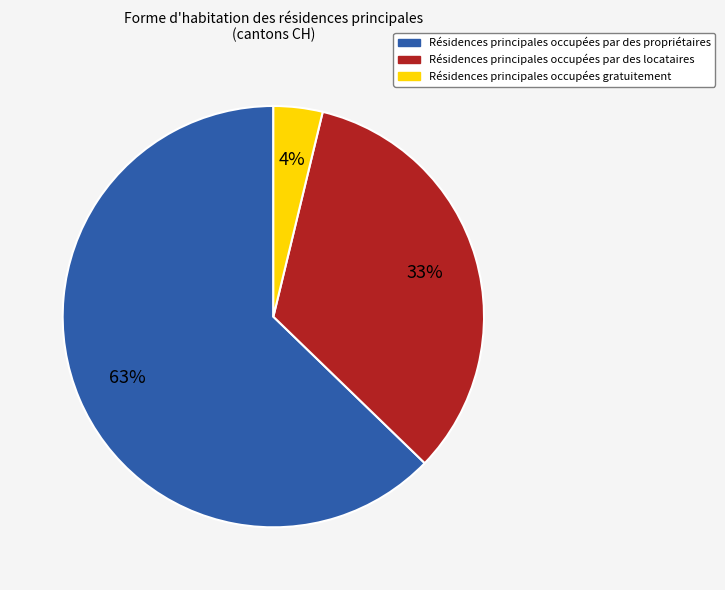

To the nearest percent, what is the average slice percentage?

33%